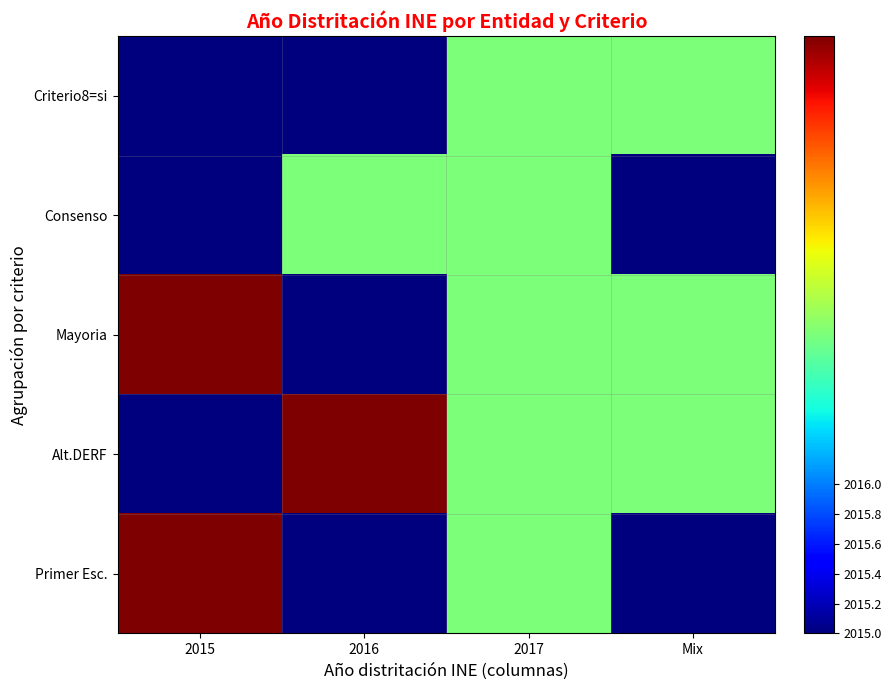

What is the difference between the highest and lowest values at 2016?

1.0